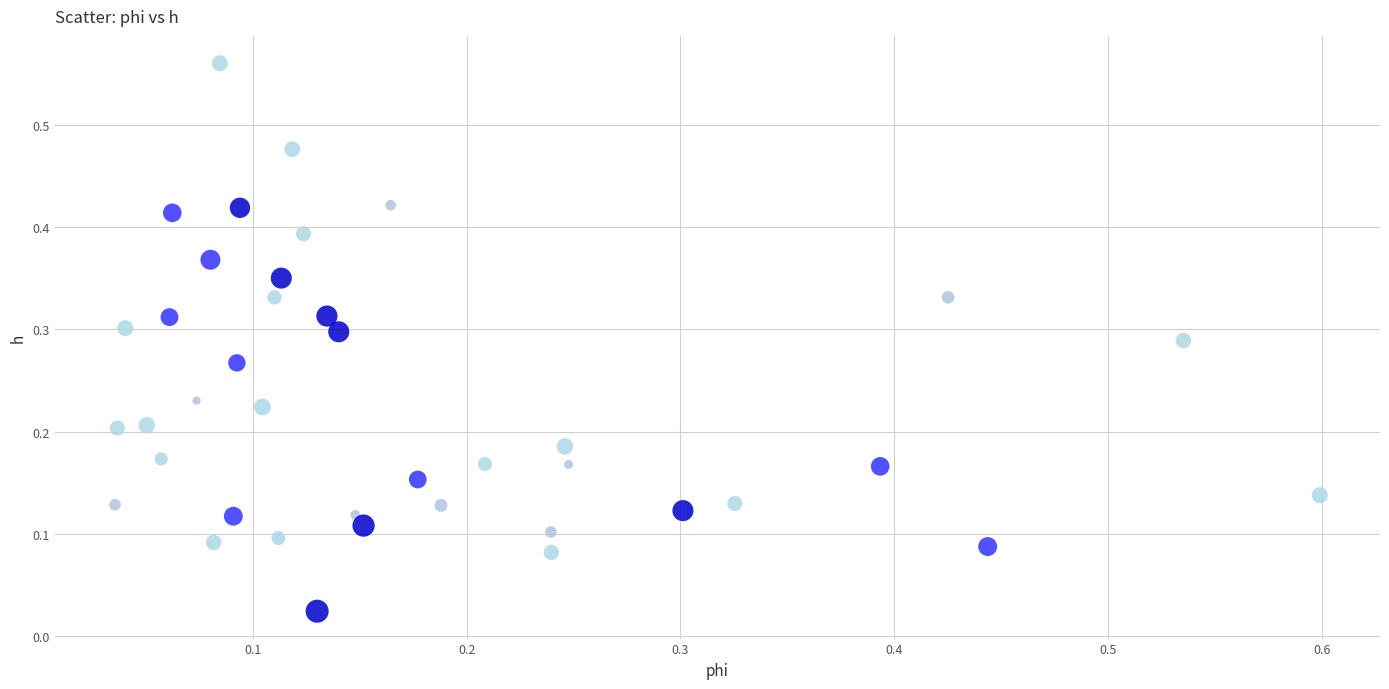

How many data points are displayed?

40